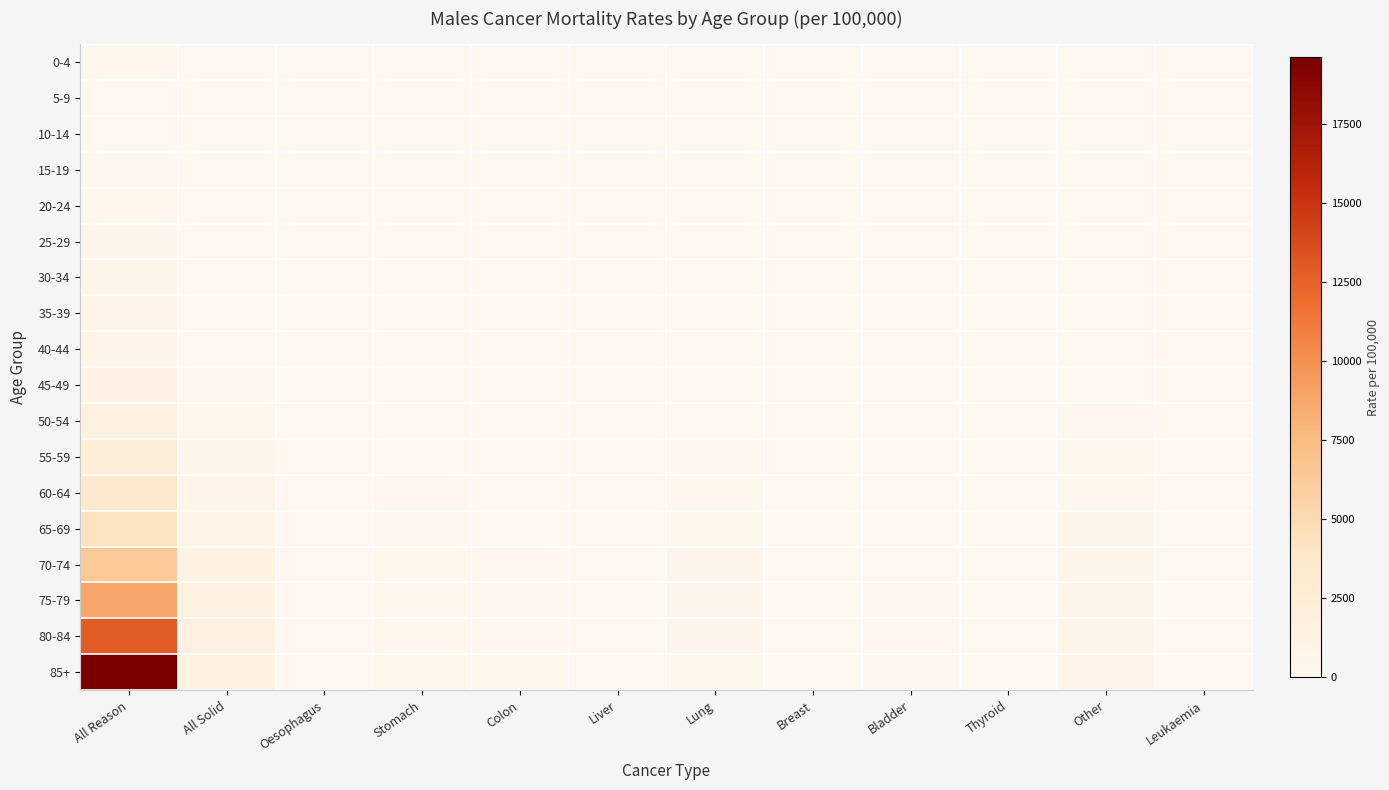

Which series has the largest range (max minus min)?

85+